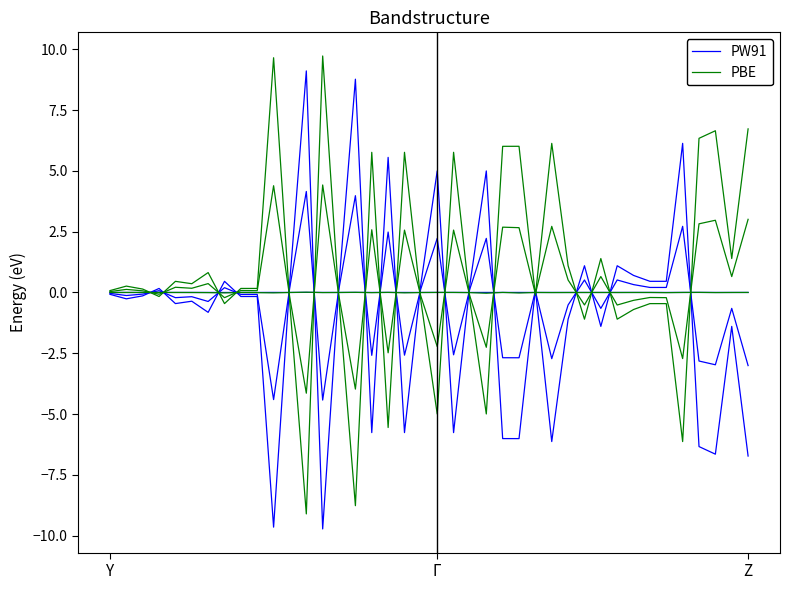

True or false: PW91 has a value of 1.1 at 31.

True